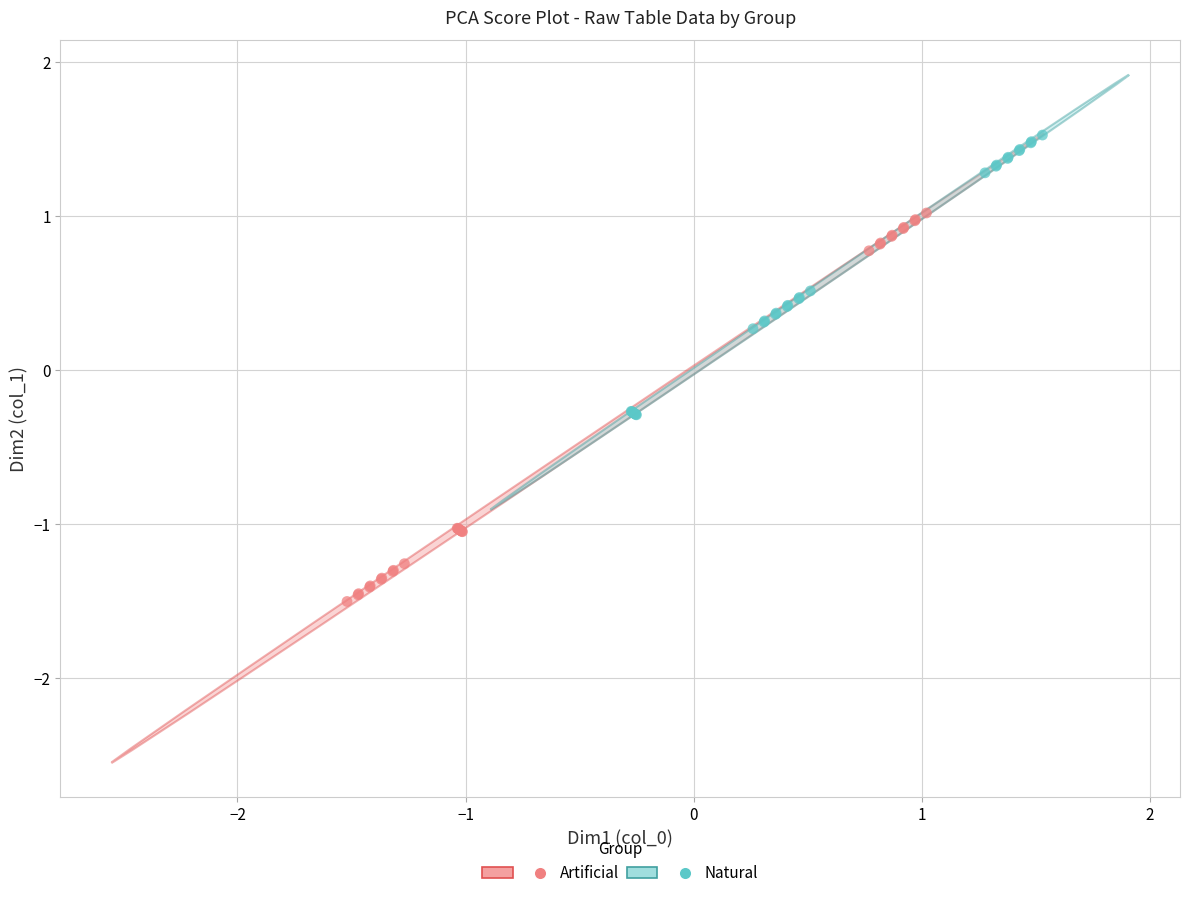

Which series reaches the minimum Y coordinate?

Artificial